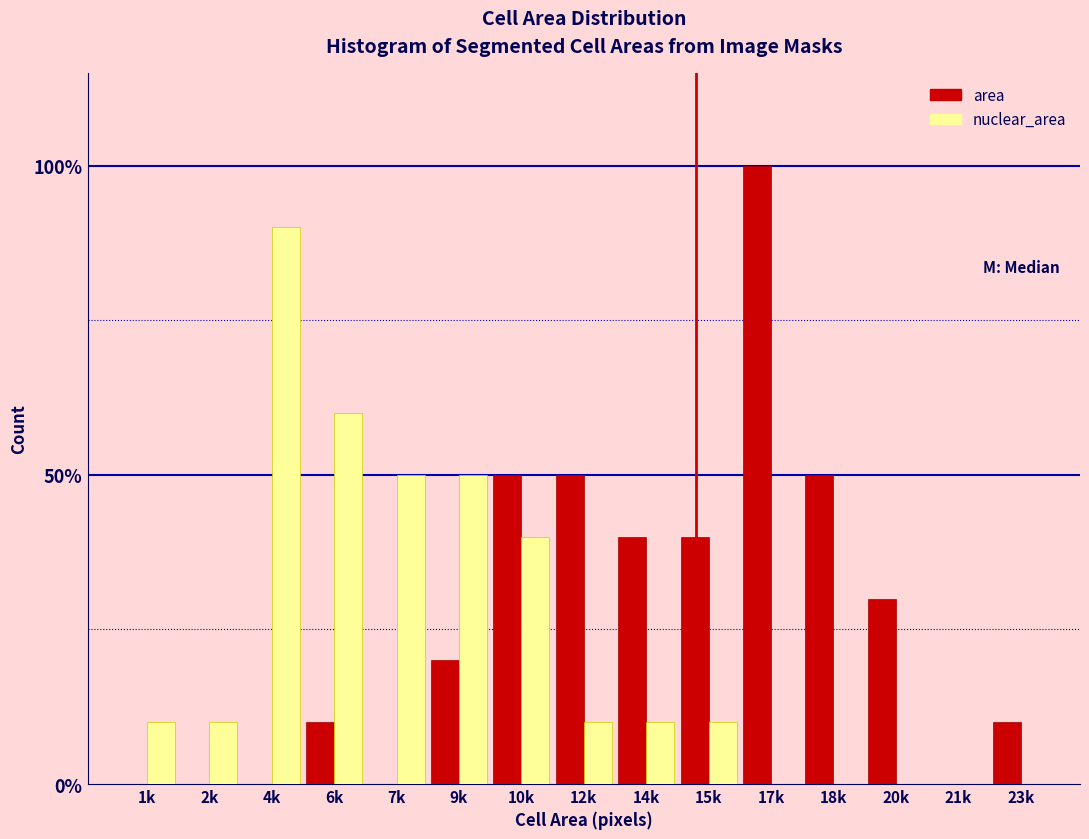

Does the chart contain stacked bars?

No